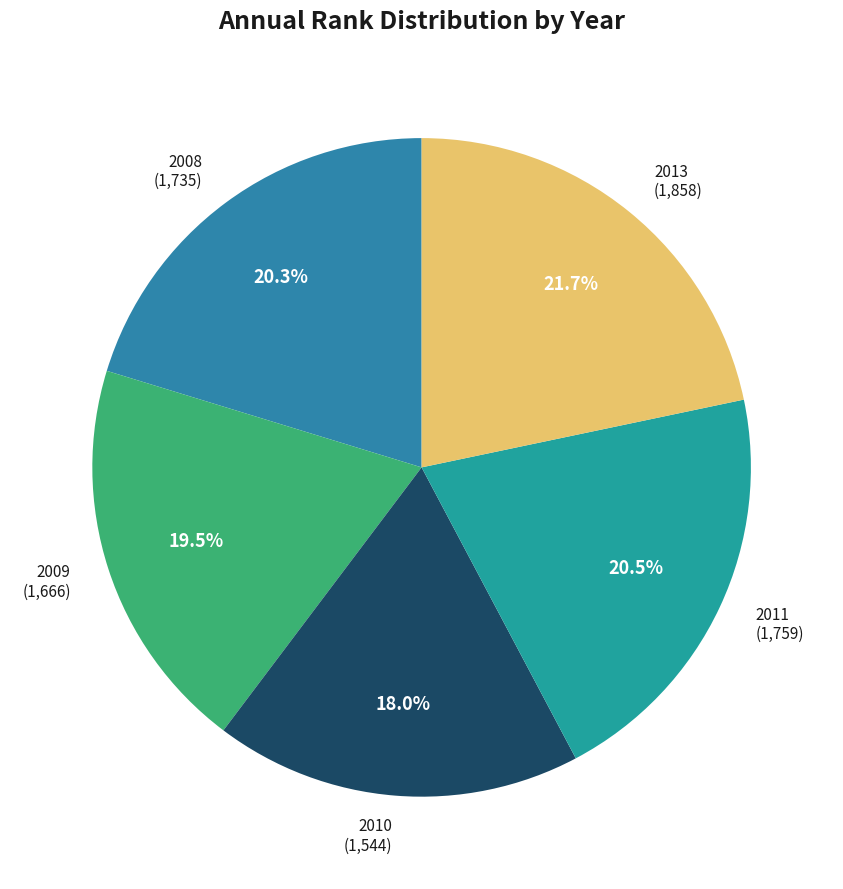

To the nearest percent, what is the combined percentage of 2011 and 2008?

41%